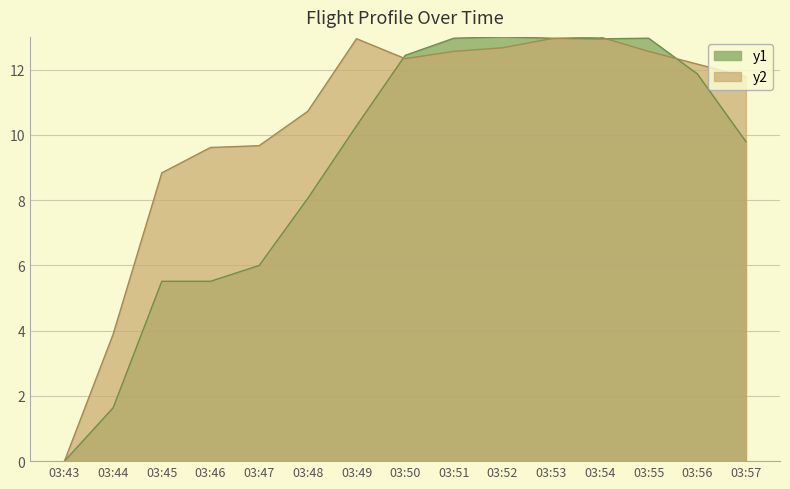

The value of Speed at 03:50 is 12.3. True or false?

True